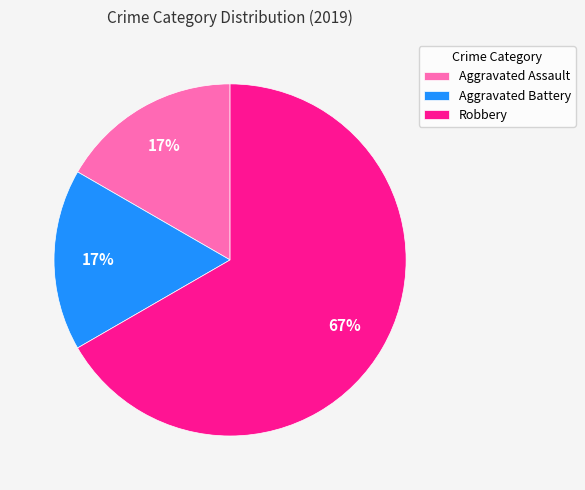

The Aggravated Battery slice represents 17% of the pie. True or false?

True